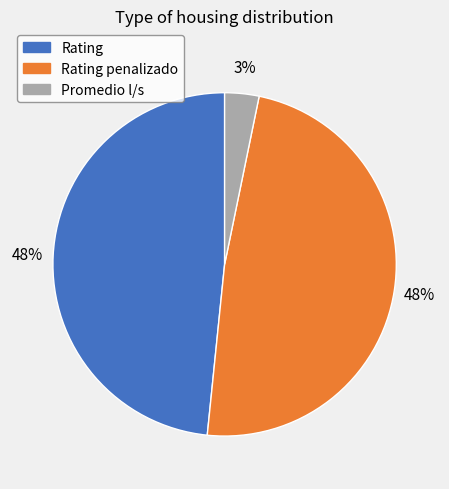

Does any single category account for the majority?

No